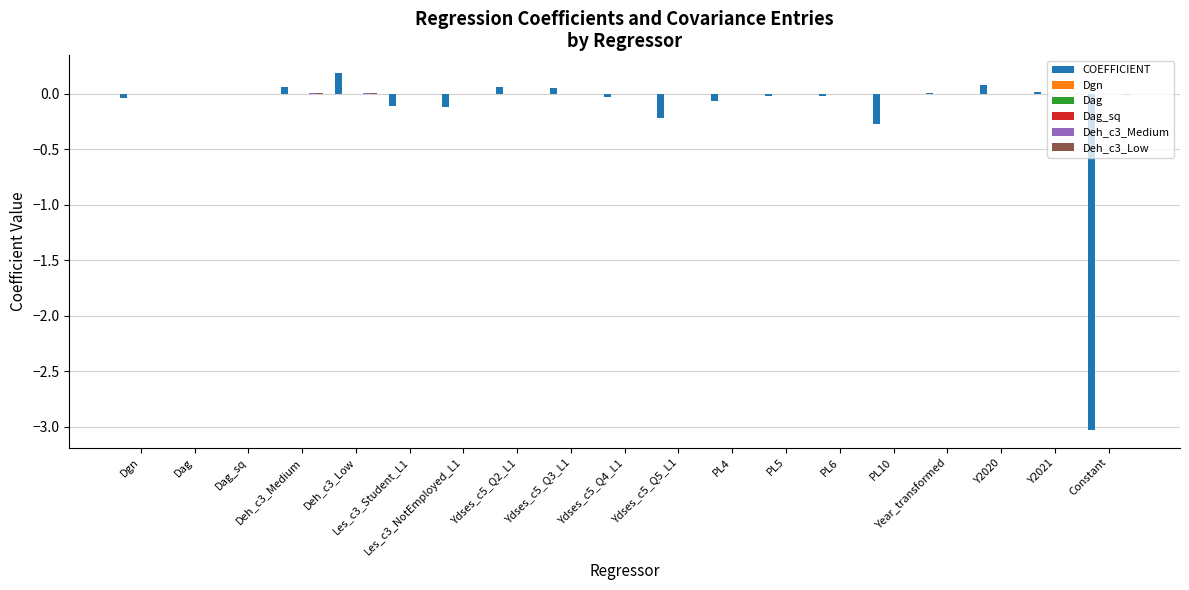

At which category does the chart reach its minimum across all series?

Constant